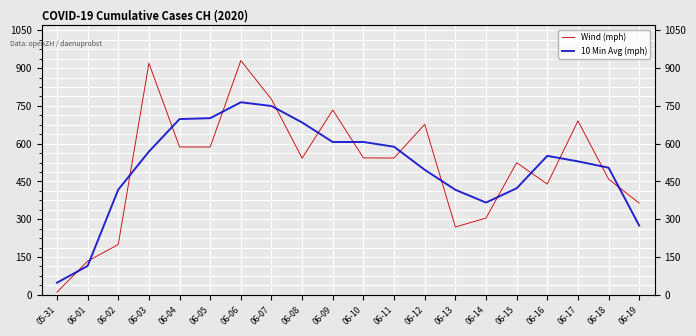

What position from the right is 06-01?

19